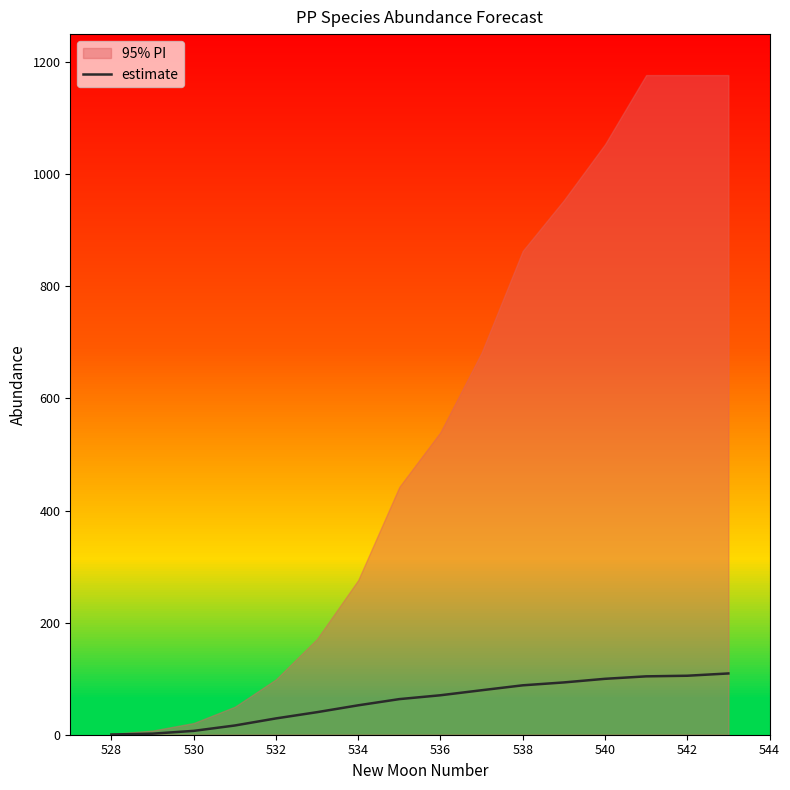

Is it true that estimate equals 29.1 at 532?

True